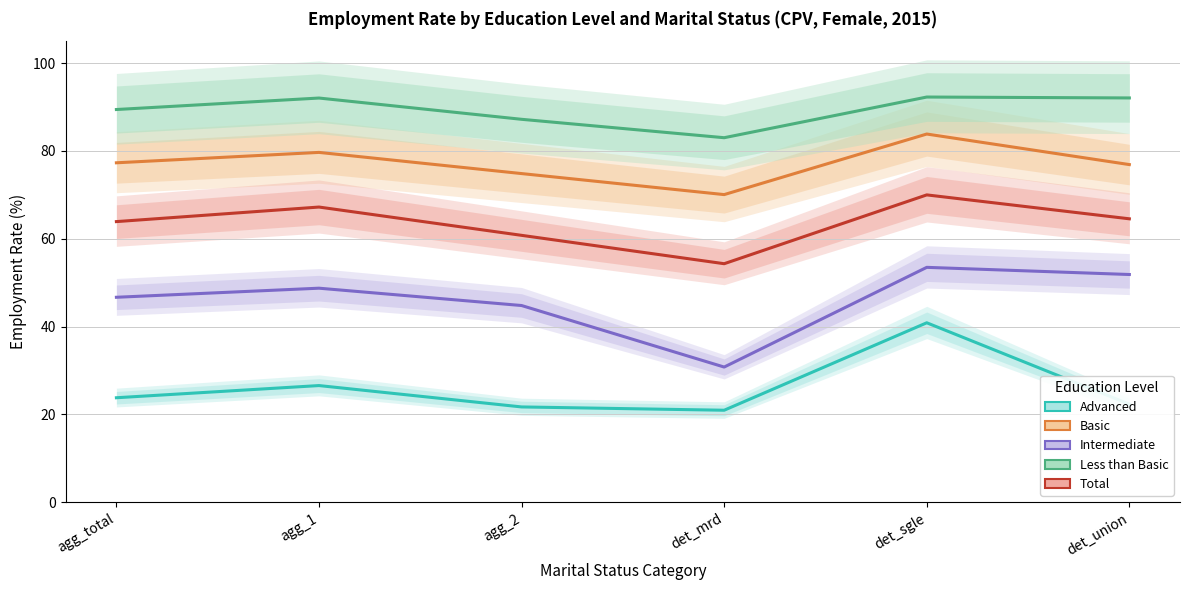

Reading left to right, extract all data points from this chart.

Advanced: agg_total=23.8	agg_1=26.5	agg_2=21.7	det_mrd=20.9	det_sgle=40.9	det_union=22.3
Basic: agg_total=77.3	agg_1=79.7	agg_2=74.8	det_mrd=70.1	det_sgle=83.8	det_union=76.9
Intermediate: agg_total=46.7	agg_1=48.7	agg_2=44.8	det_mrd=30.8	det_sgle=53.5	det_union=51.8
Less than Basic: agg_total=89.4	agg_1=92.0	agg_2=87.2	det_mrd=83.0	det_sgle=92.3	det_union=92.1
Total: agg_total=63.9	agg_1=67.2	agg_2=60.8	det_mrd=54.3	det_sgle=70.0	det_union=64.5